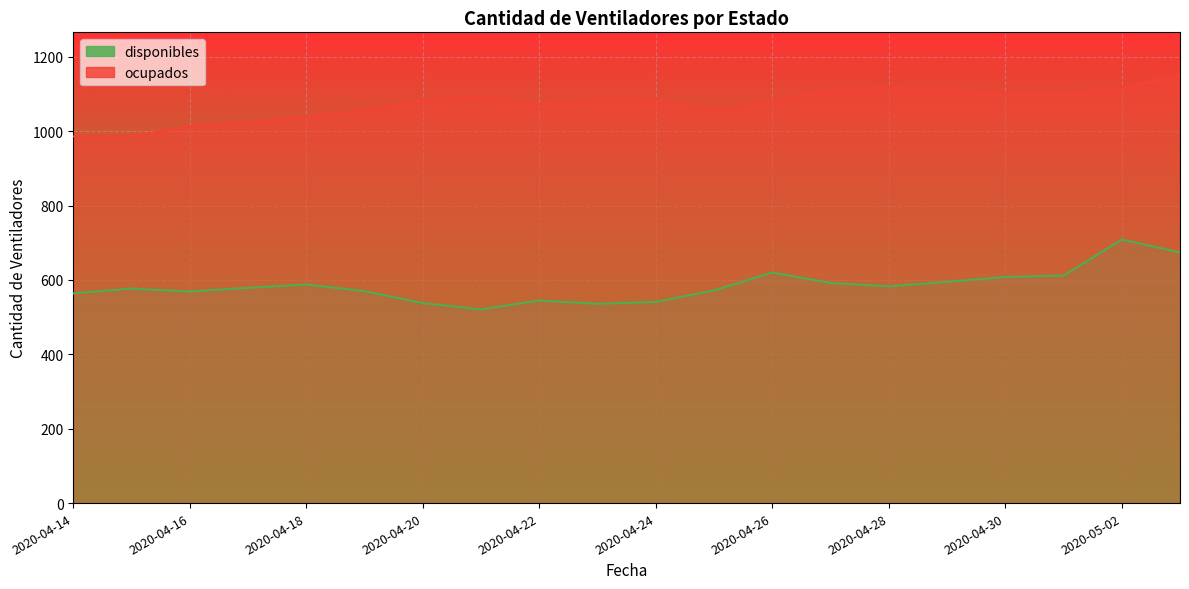

What is the sum of all ocupados values?

21468